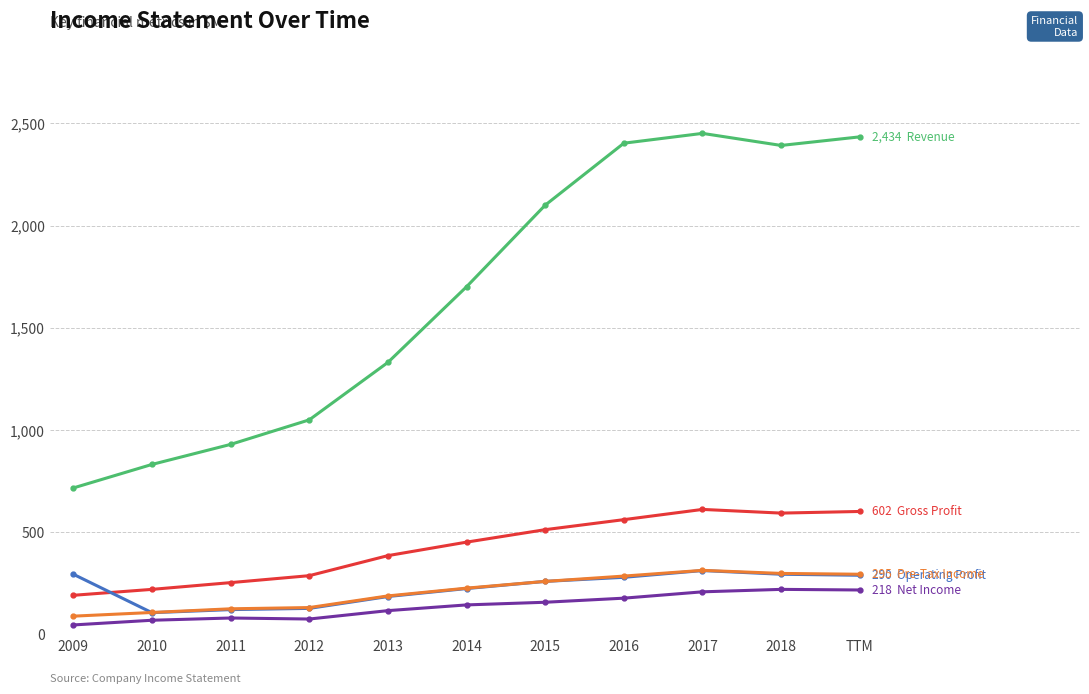

What is the spread (max minus min) of values at 2015?

1942